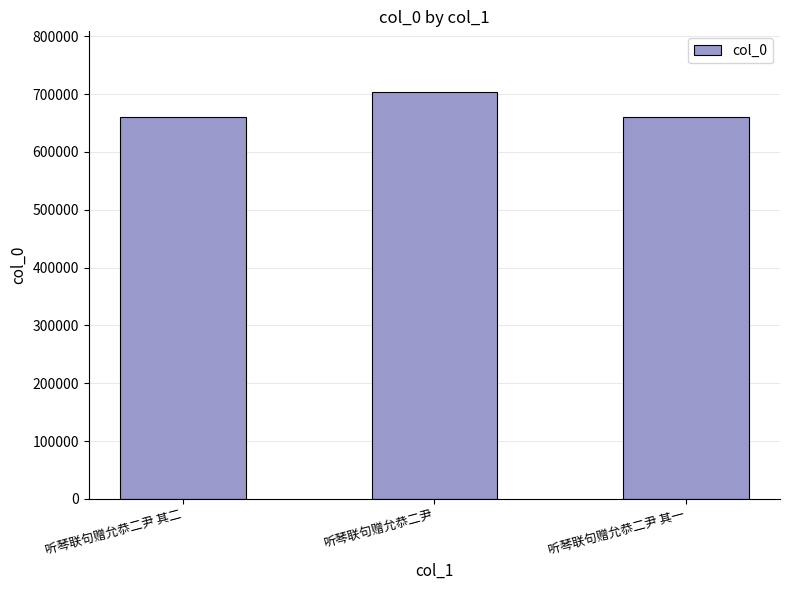

Which label corresponds to the largest value in the chart?

听琴联句赠允恭二尹